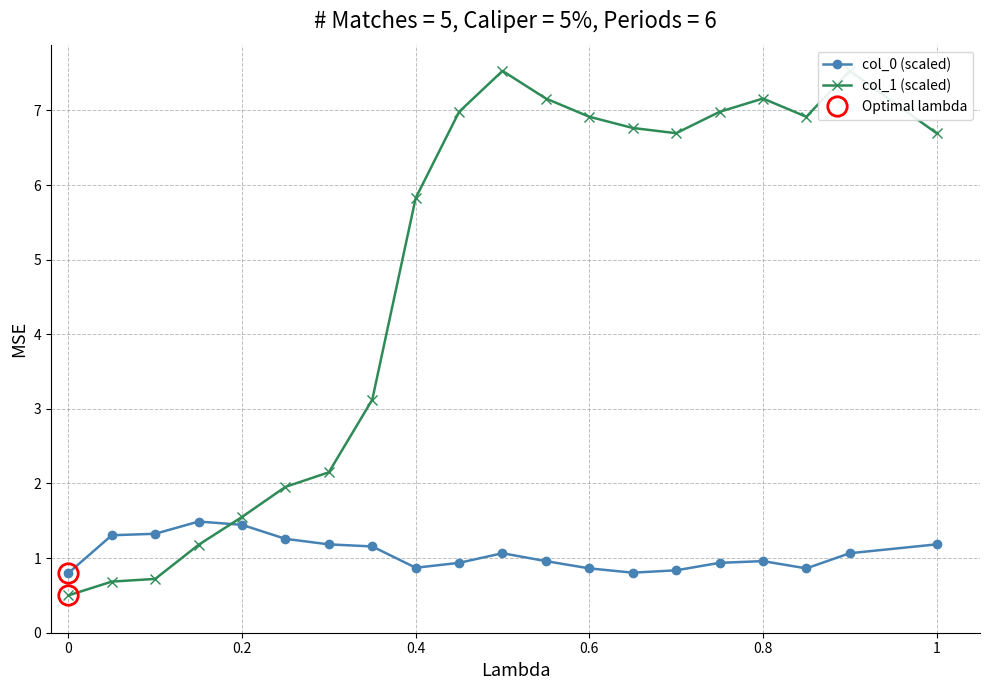

Is this an area chart (filled region under the line)?

No